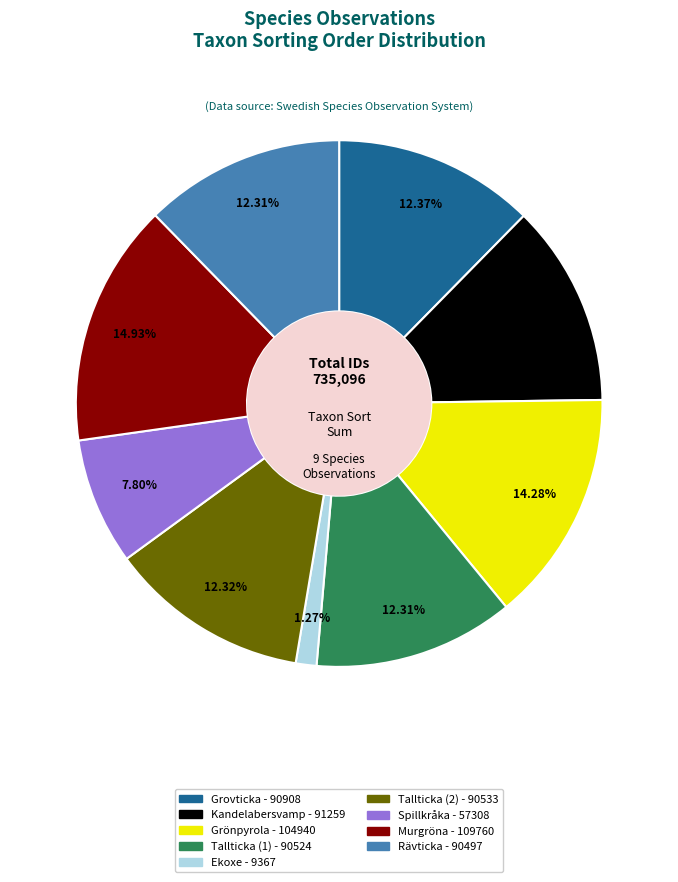

Is the sum of Grönpyrola - 104940 and Tallticka (1) - 90524 greater than half?

No